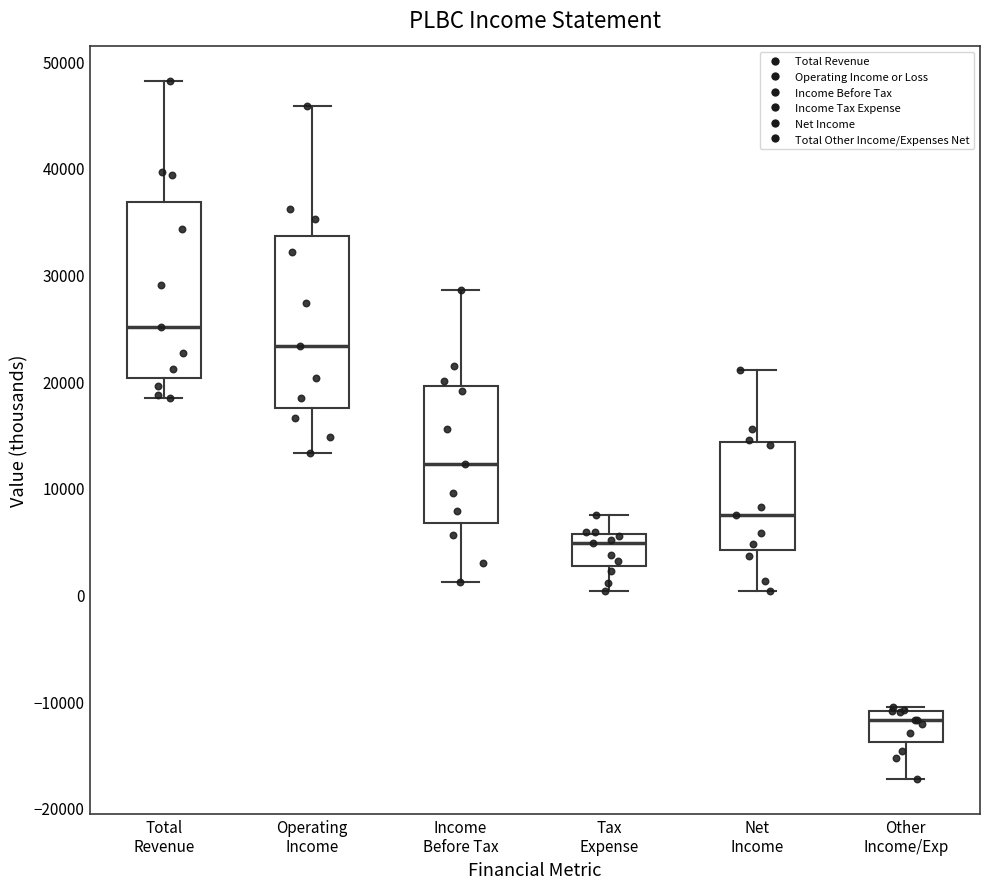

Reading left to right, read every box against the y-axis: the position of its median line, the range the box covers, and the ends of its whiskers. The values are not printed on the chart, so give them approximately, as read against the axis.

Total Revenue: median 25000, box 20000 to 37000, whiskers 18000 to 48000
Operating Income: median 23000, box 17000 to 34000, whiskers 13000 to 46000
Income Before Tax: median 12000, box 7000 to 20000, whiskers 1000 to 29000
Tax Expense: median 5000, box 3000 to 6000, whiskers 0 to 8000
Net Income: median 8000, box 4000 to 14000, whiskers 0 to 21000
Other Income/Exp: median -12000, box -14000 to -11000, whiskers -17000 to -10000